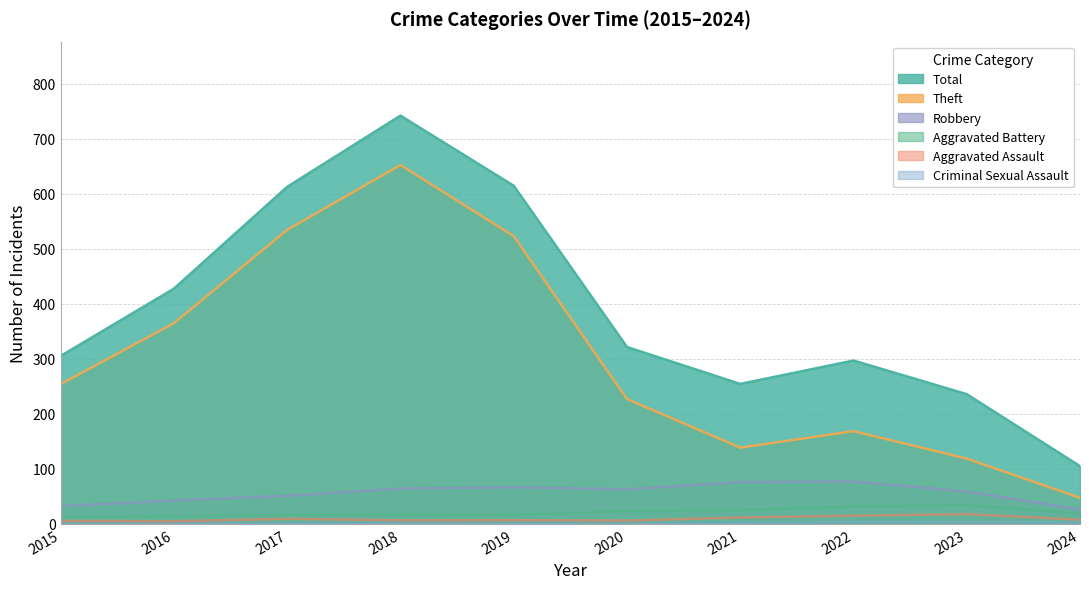

Where is the first local maximum for Robbery?

2019